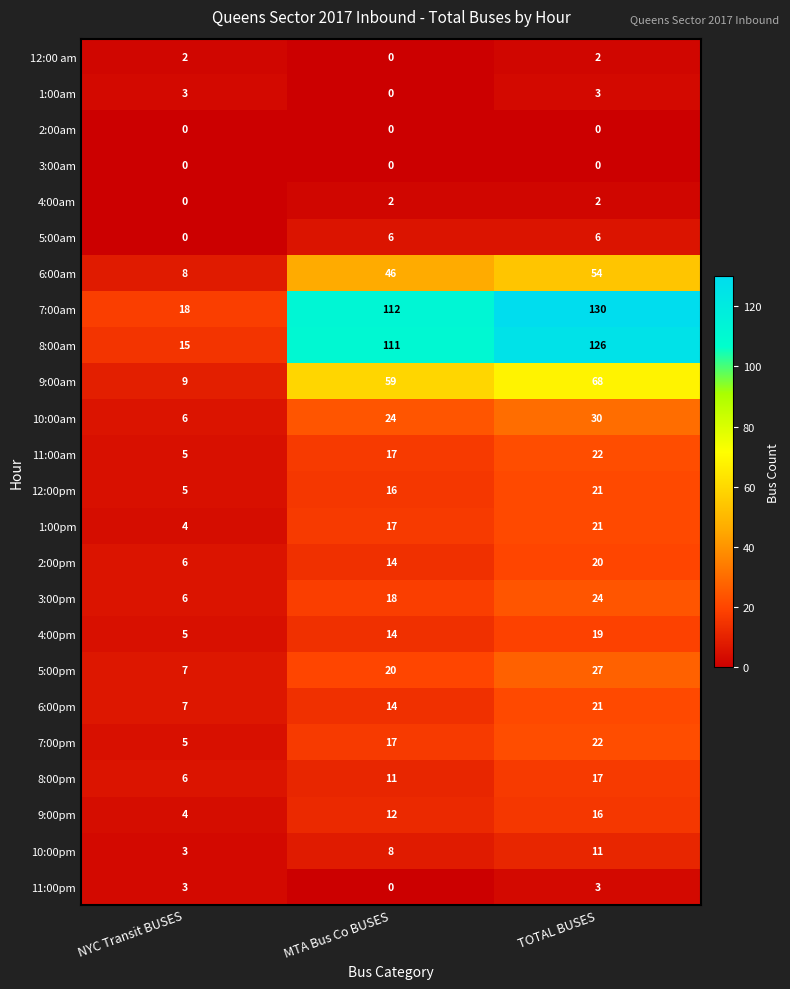

What is the maximum value for 7:00pm?

22